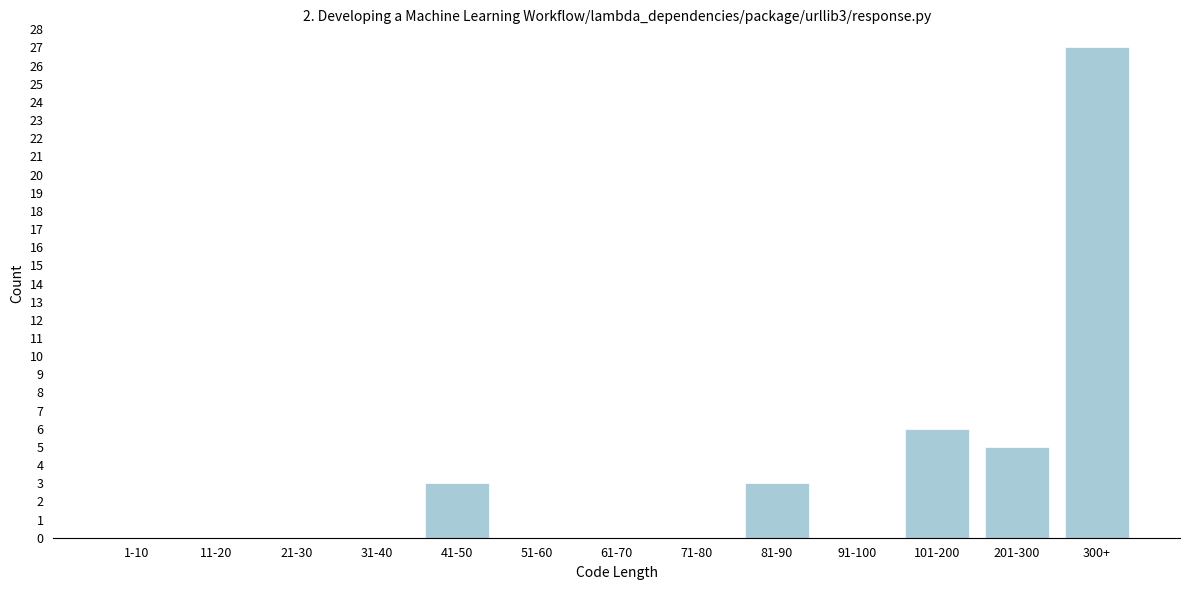

Reading left to right, what are all the values shown in this chart?

1-10=0	11-20=0	21-30=0	31-40=0	41-50=3	51-60=0	61-70=0	71-80=0	81-90=3	91-100=0	101-200=6	201-300=5	300+=27